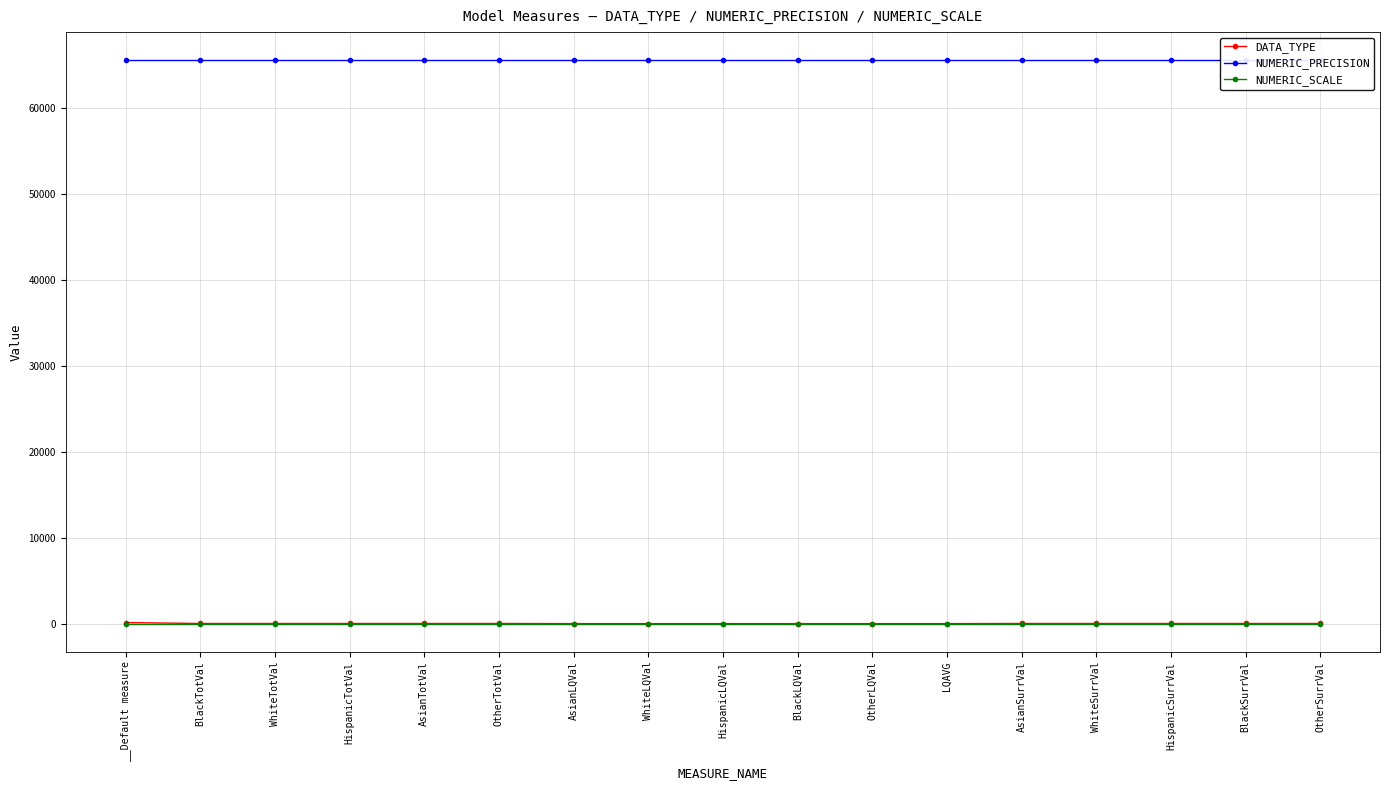

How many categories are shown in the chart?

17